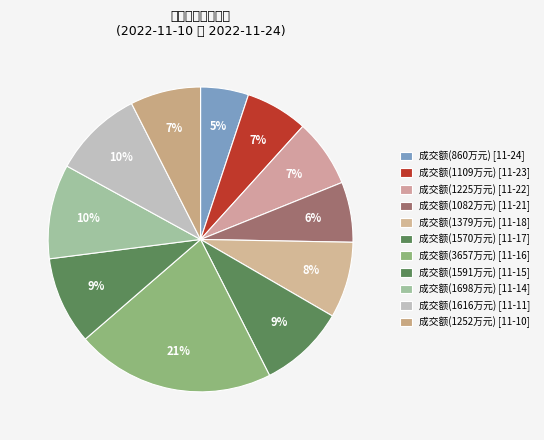

How many slices are in this pie chart?

11